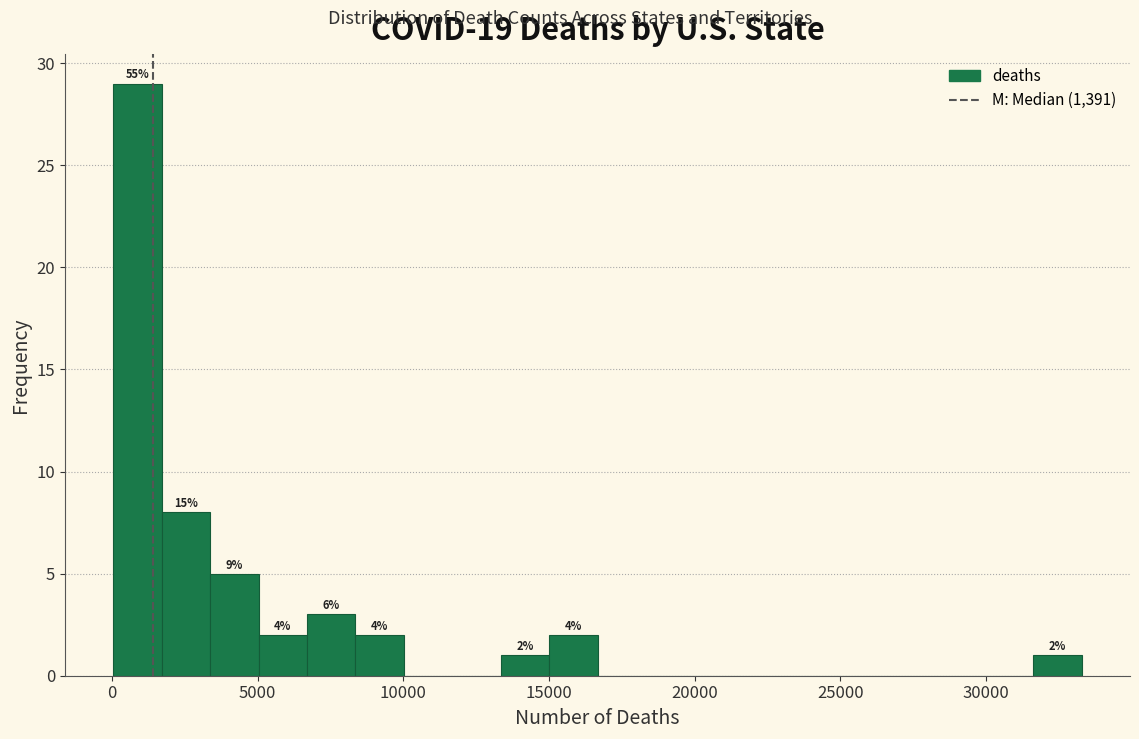

Read against the x-axis, roughly where is the centre of the tallest bar?

1000